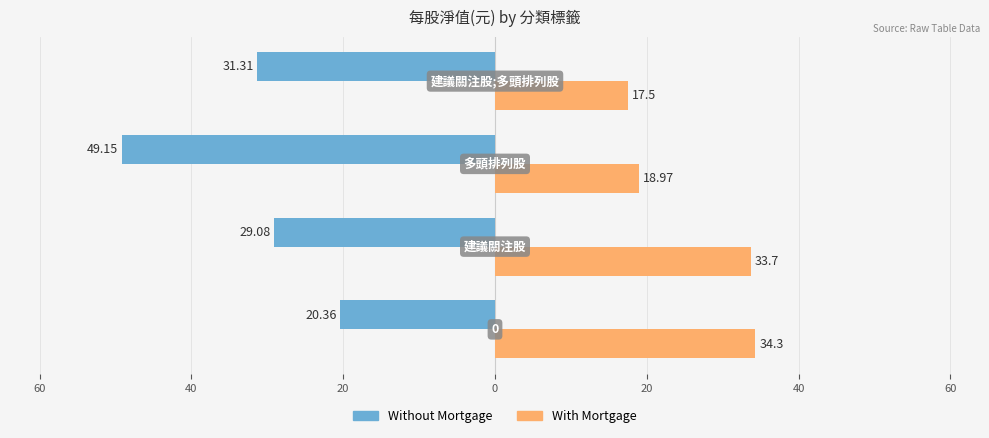

What are all the series names shown in the legend?

Without Mortgage, With Mortgage